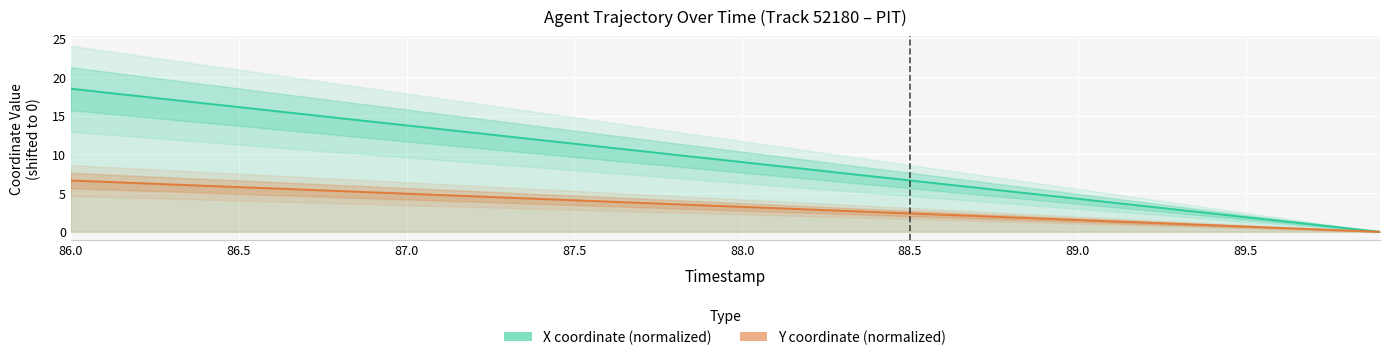

How many lines are shown in the chart?

2